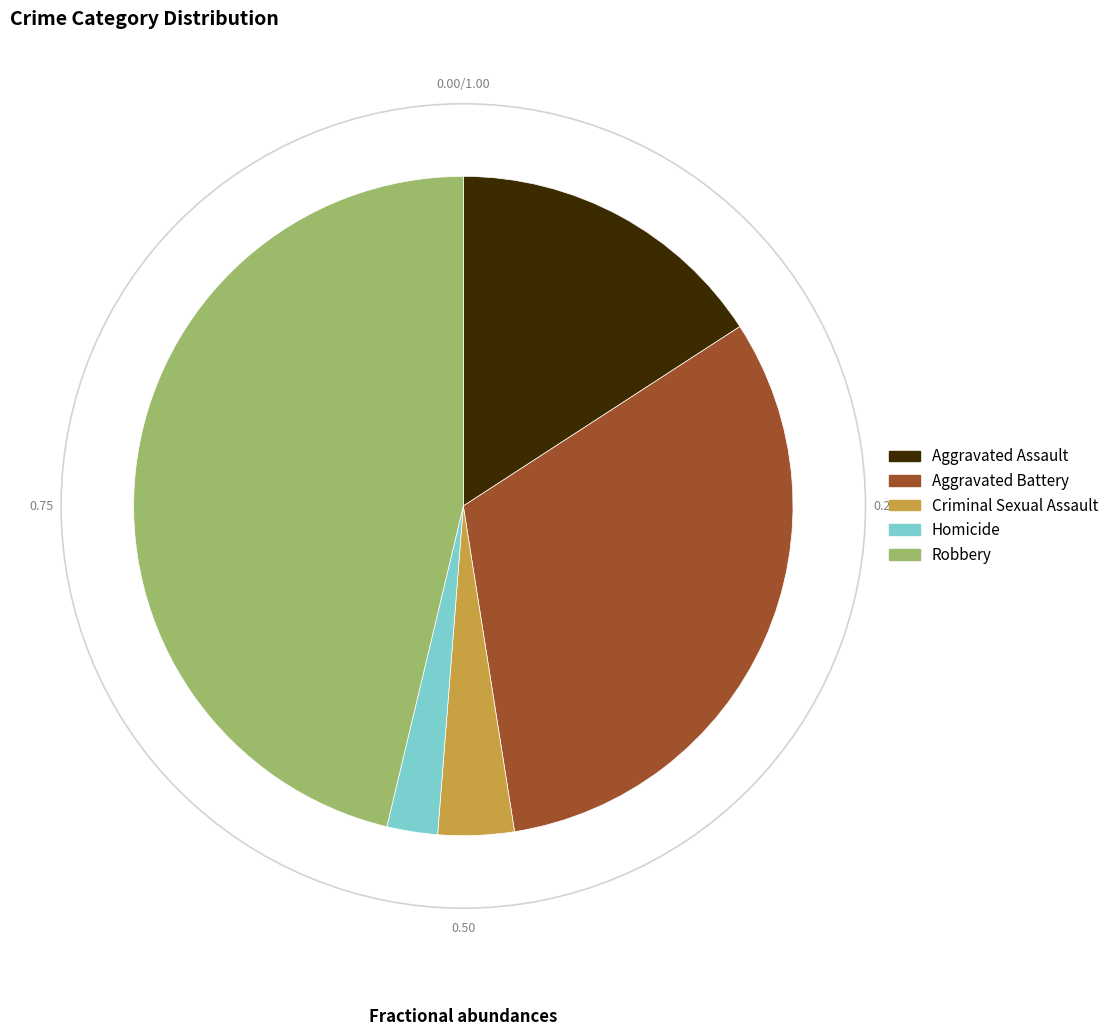

Combined, do Robbery and Homicide account for over 50%?

No